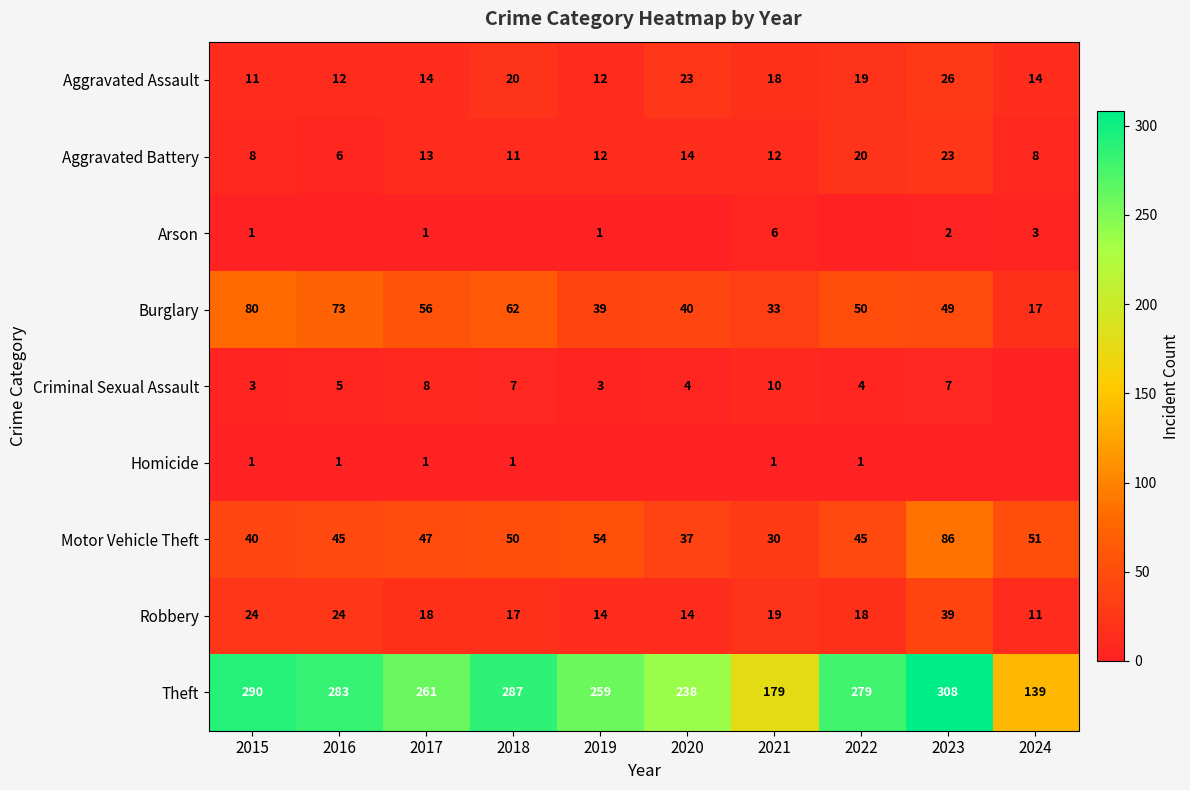

What is the total value across all series at 2017?

419